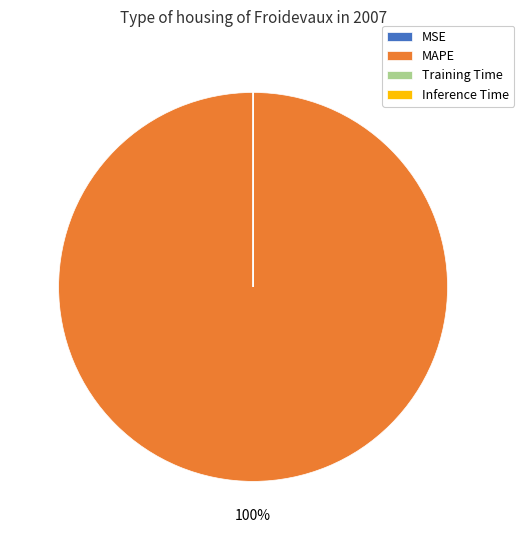

What is the majority slice?

MAPE